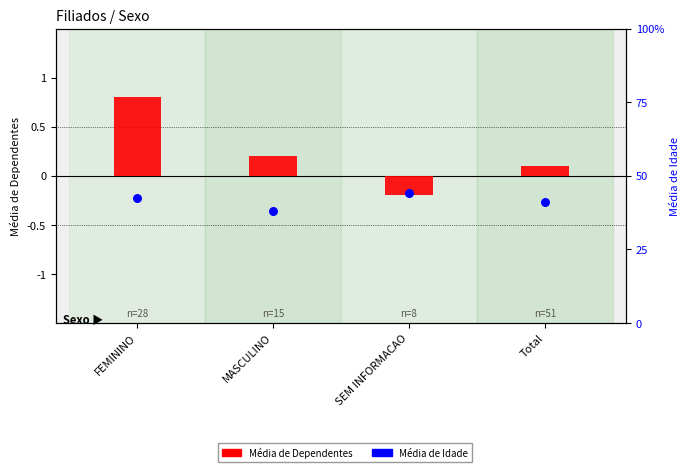

Is the value of Média de Dependentes at MASCULINO greater than the value of Média de Idade at MASCULINO?

No